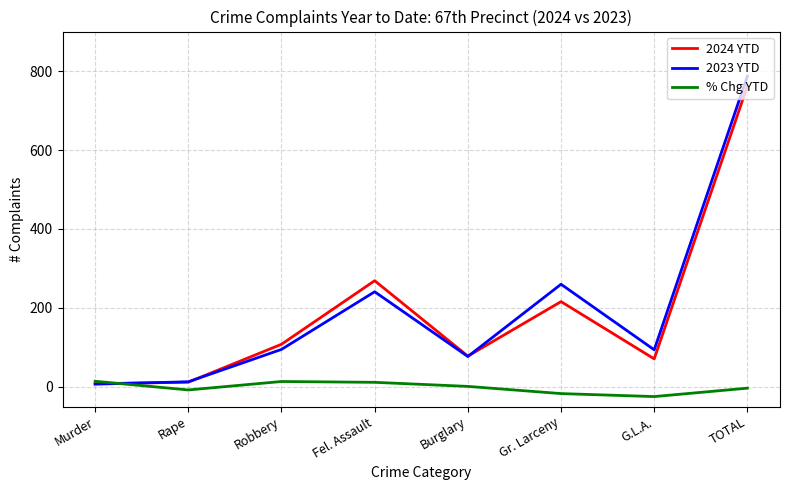

List the series in order of their peak value, highest first.

2023 YTD, 2024 YTD, % Chg YTD